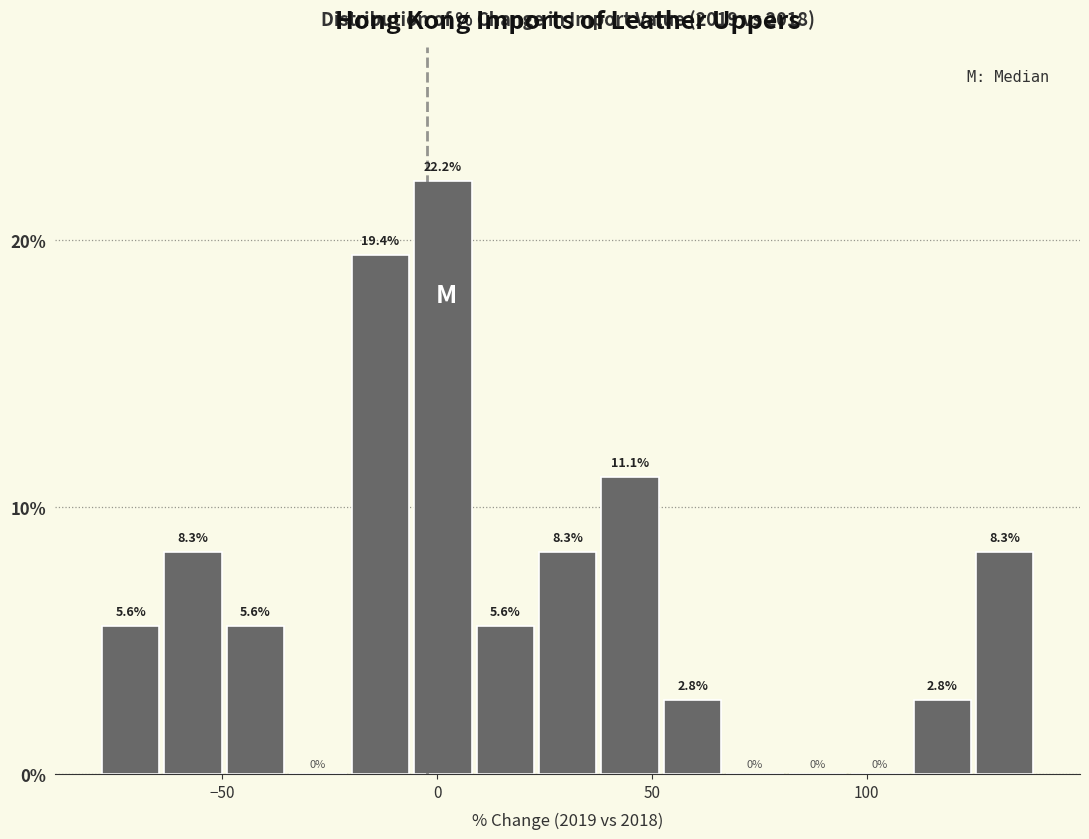

Around what value on the x-axis is the tallest bar? Give the approximate position of its centre, as read against the axis.

0